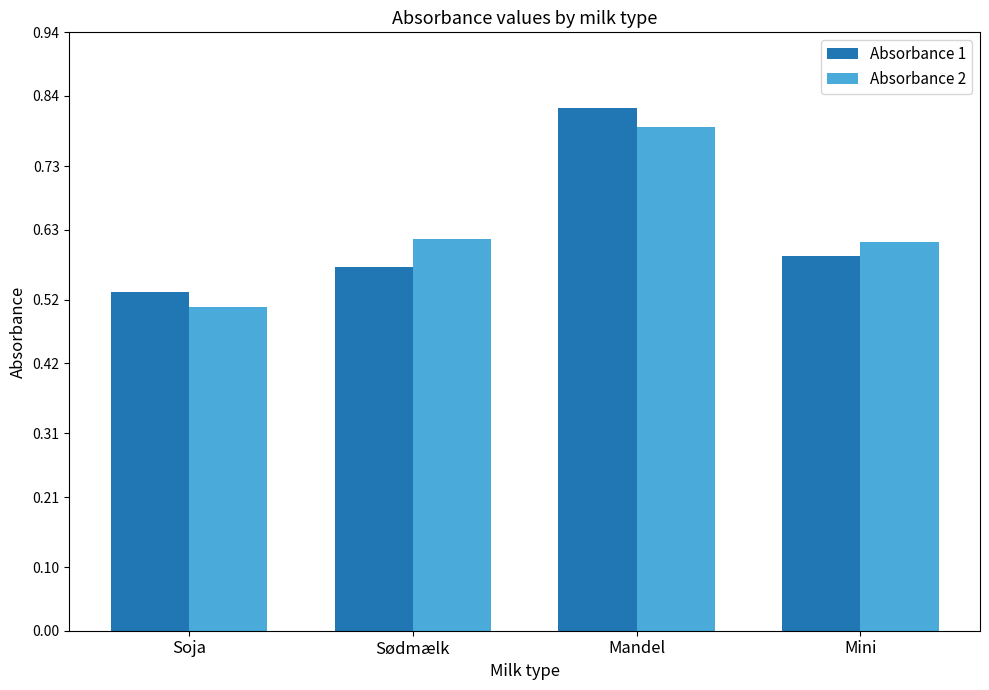

What is the difference between the second highest and minimum values in the Absorbance 1 series?

0.1